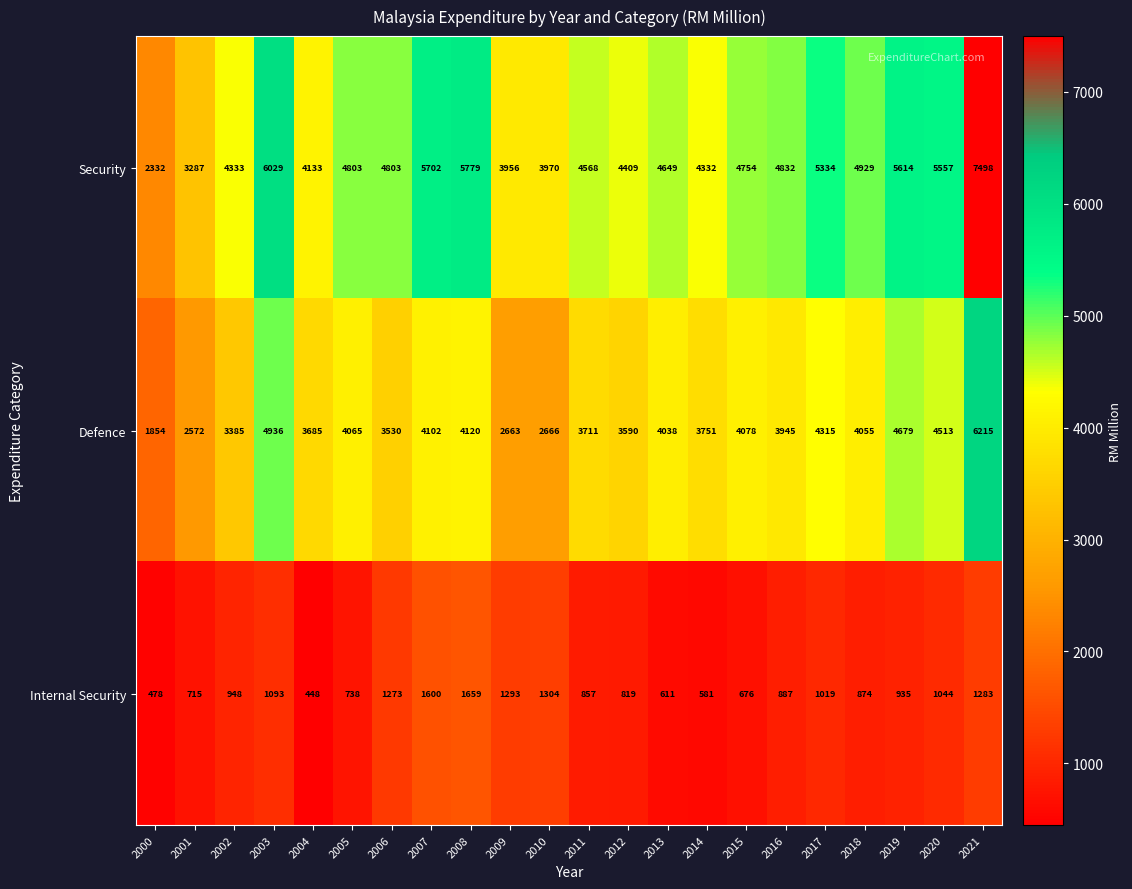

True or false: Defence has a value of 4120 at 2008.

True